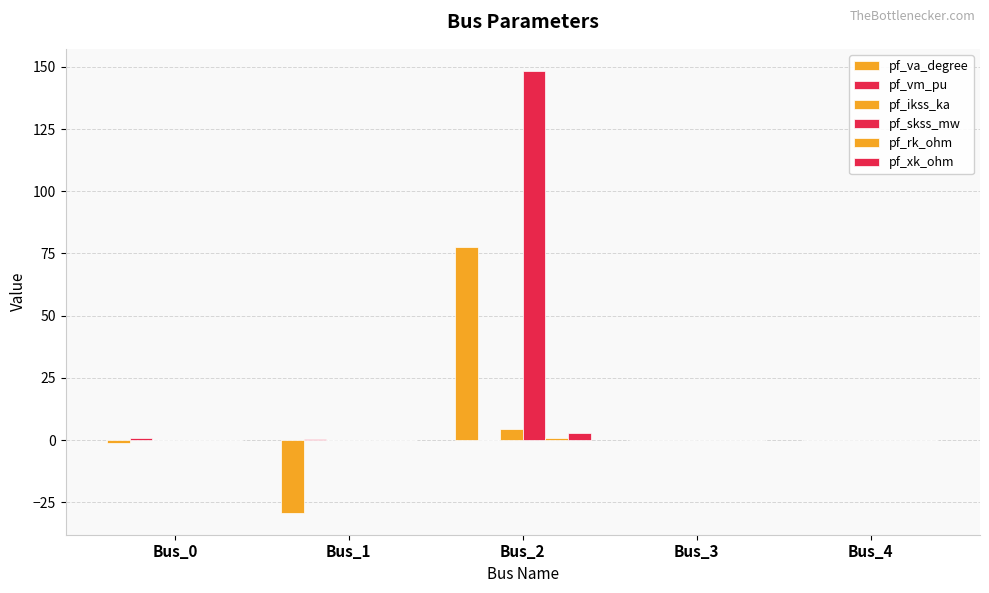

Between Bus_3 and Bus_0, which is larger?

Bus_3